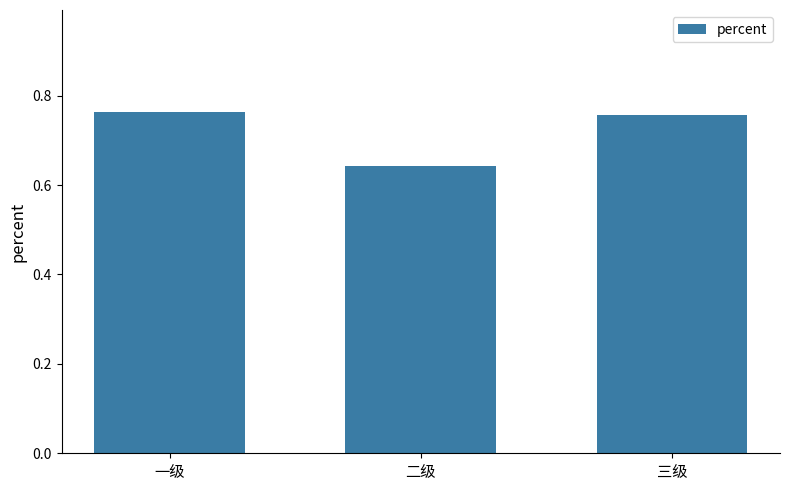

At which category does the chart reach its minimum across all series?

二级